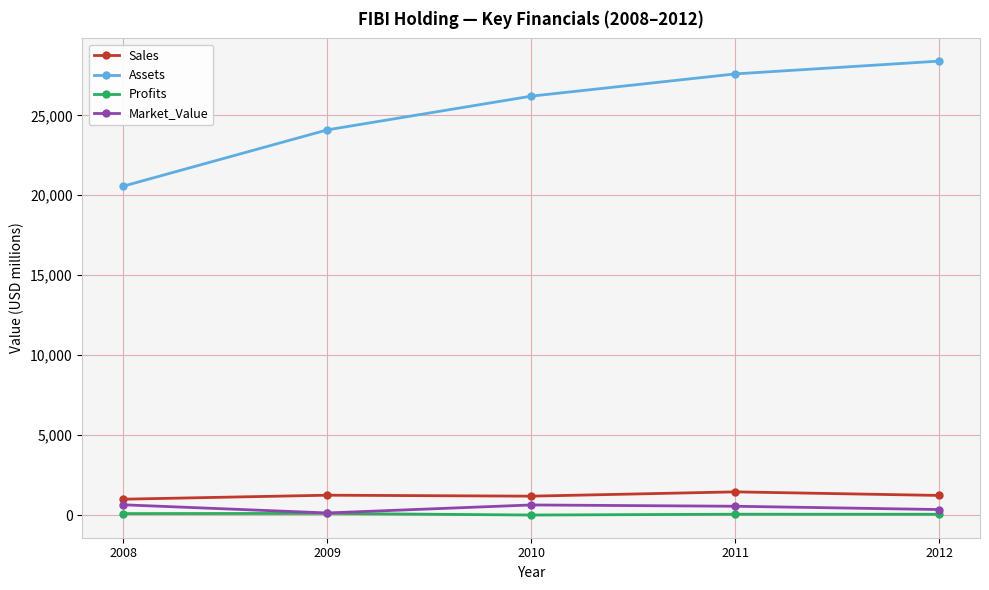

What is the value of the Sales point at the 2nd from the left?

1240.0